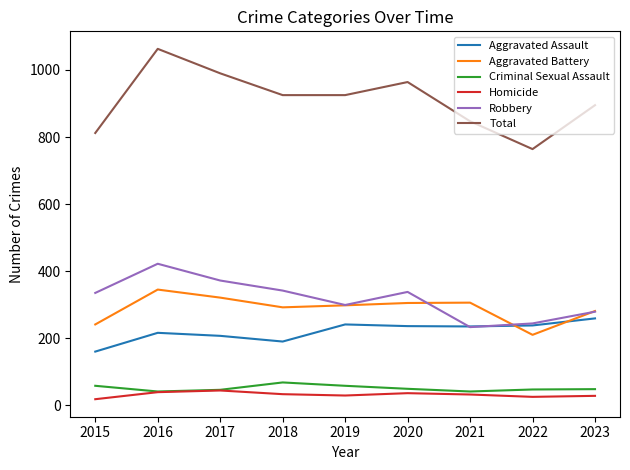

What is the average value of the Aggravated Battery series?

289